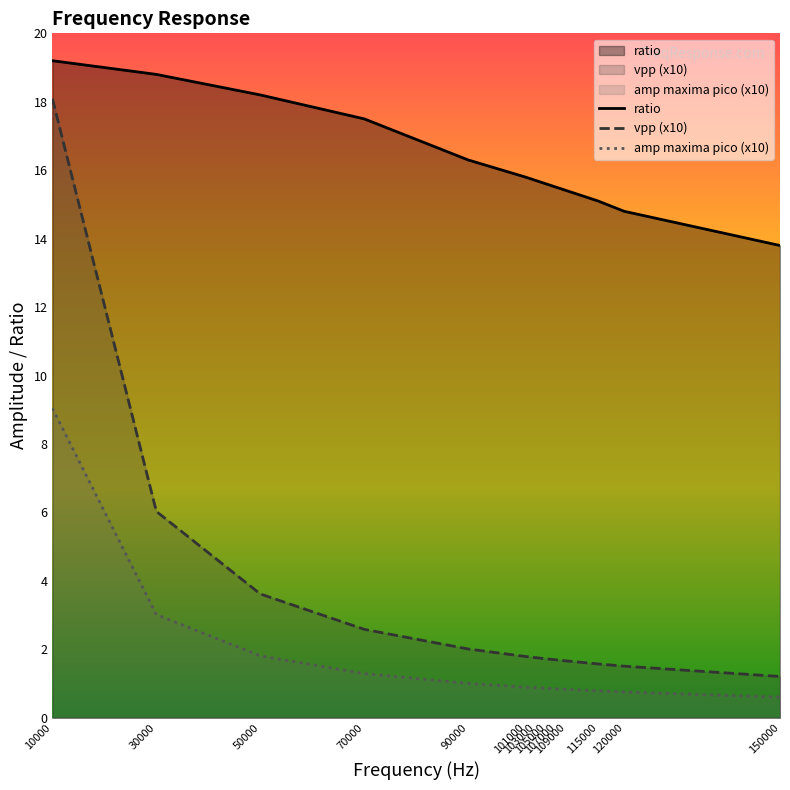

Read the amp maxima pico (x10) value at 70000.

1.3